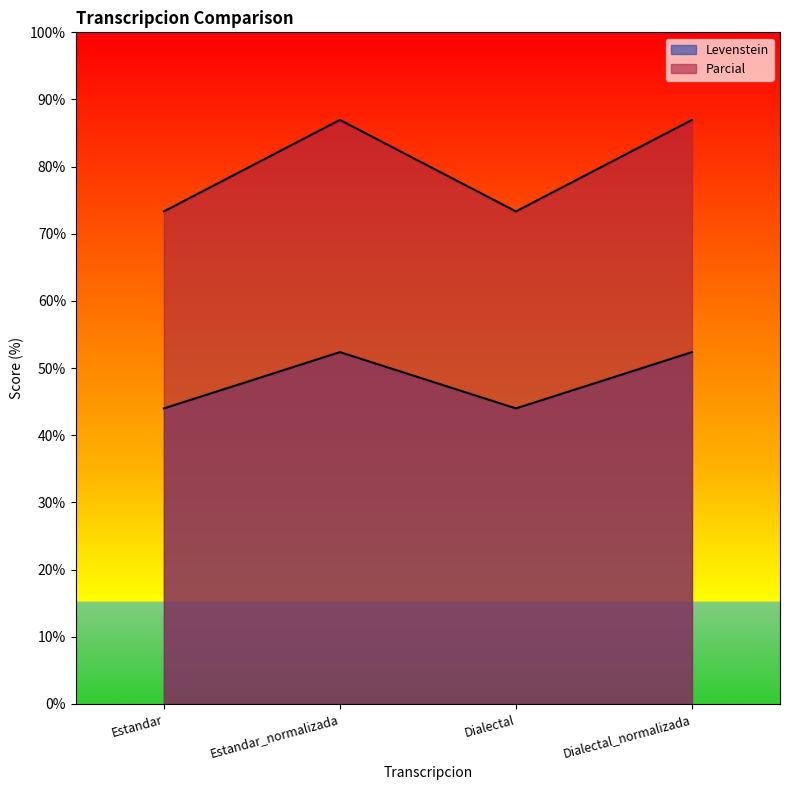

Reading left to right, transcribe all the data shown in this chart.

Levenstein: Estandar=44.0	Estandar_normalizada=52.4	Dialectal=44.0	Dialectal_normalizada=52.4
Parcial: Estandar=73.3	Estandar_normalizada=87.0	Dialectal=73.3	Dialectal_normalizada=87.0